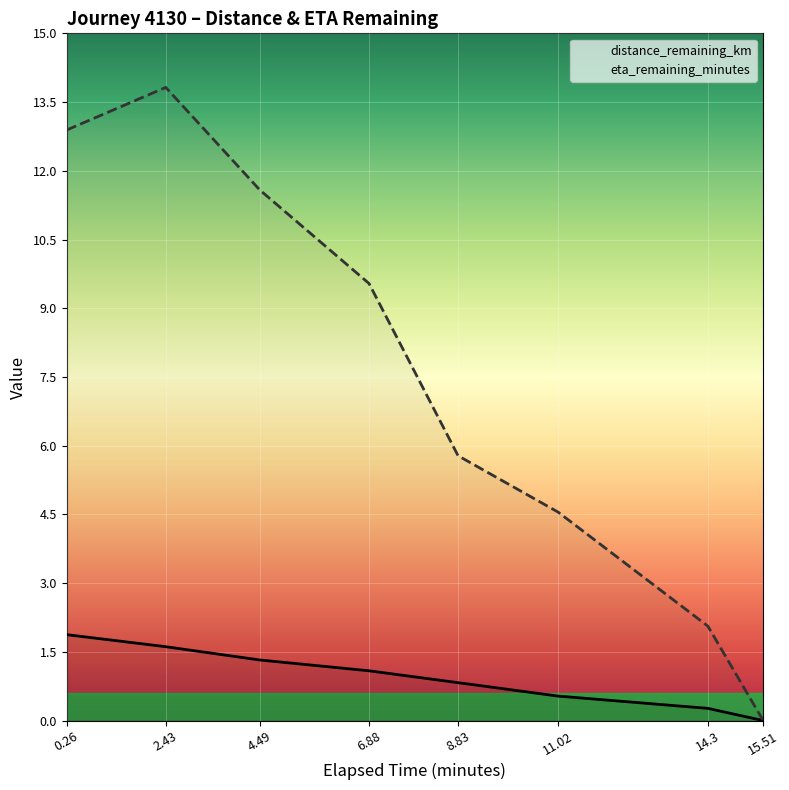

What is the sum of the distance_remaining_km values at 2.43 and 14.3?

1.9